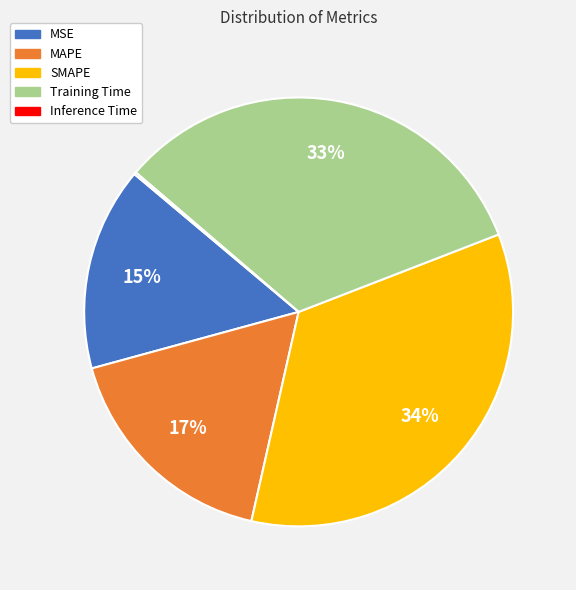

Does any single category account for the majority?

No